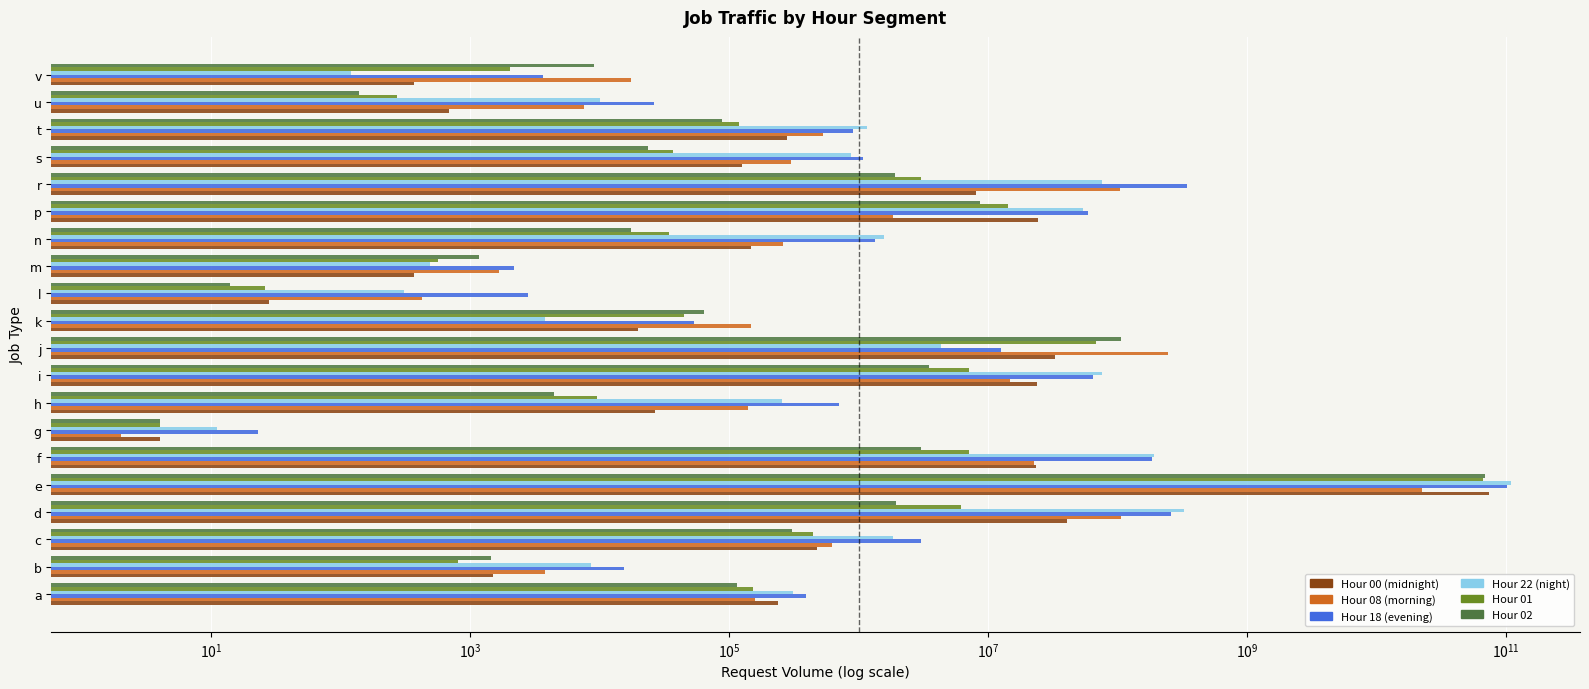

What is the minimum value shown in the chart?

2